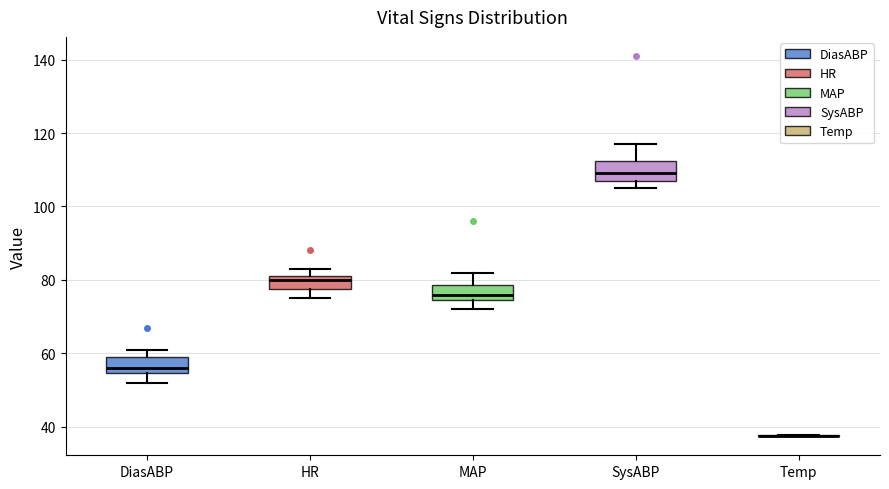

Reading left to right, transcribe this box plot: for each box, give where its median line is, the range the box spans, and where its two whiskers end, as read against the y-axis. The values are not printed on the chart, so give them approximately, as read against the axis.

DiasABP: median 56, box 54 to 60, whiskers 52 to 62
HR: median 80, box 78 to 82, whiskers 76 to 84
MAP: median 76, box 74 to 78, whiskers 72 to 82
SysABP: median 110, box 108 to 112, whiskers 106 to 118
Temp: box collapsed to a line at 38, whiskers 38 to 38